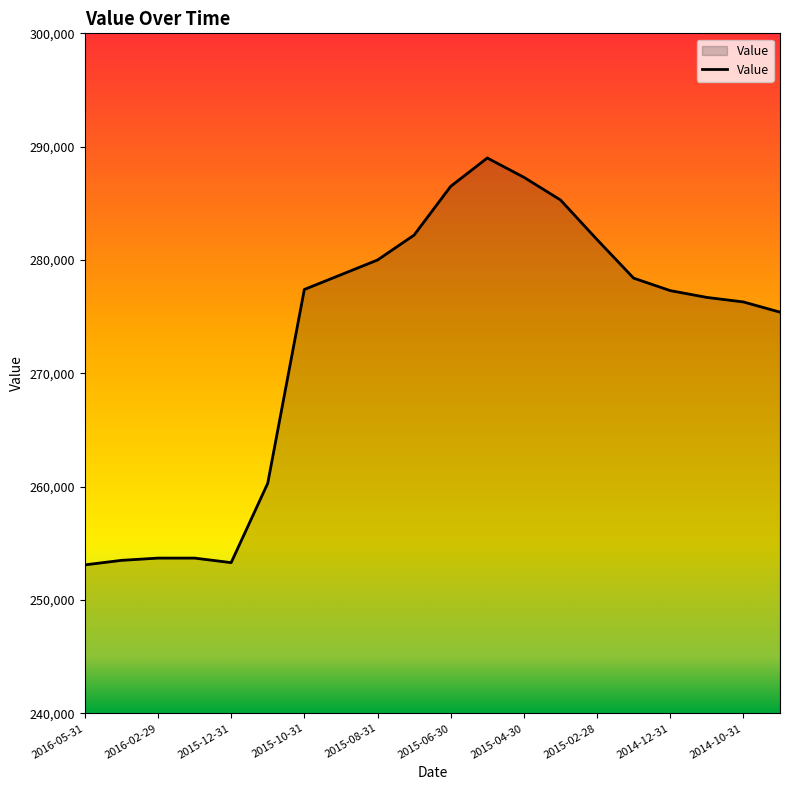

What is the smallest value displayed?

253100